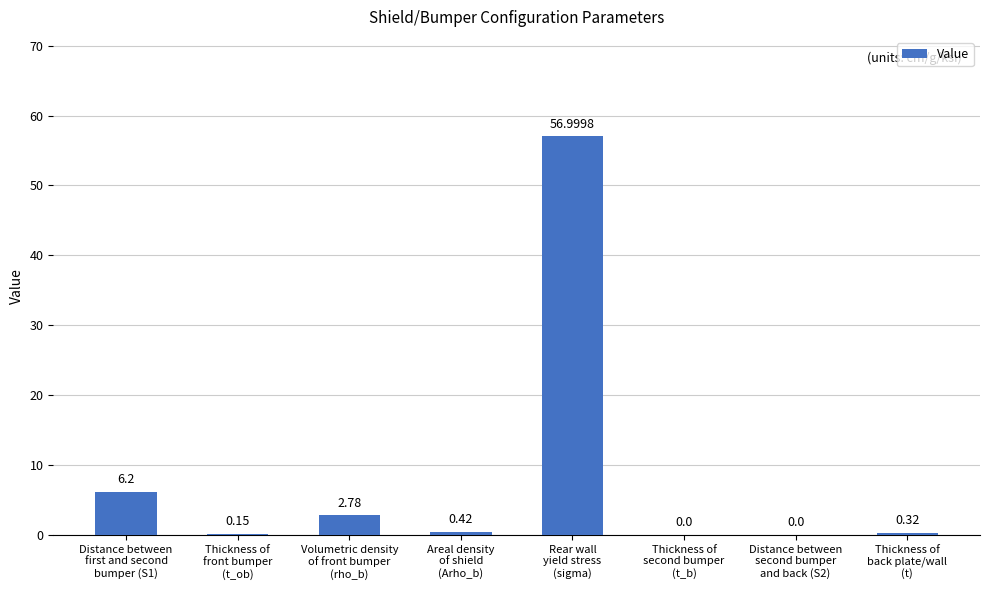

What is the sum of all values?

66.9